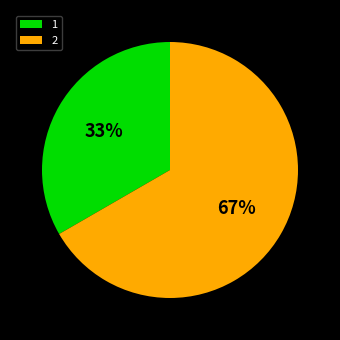

How many slices are in this pie chart?

2